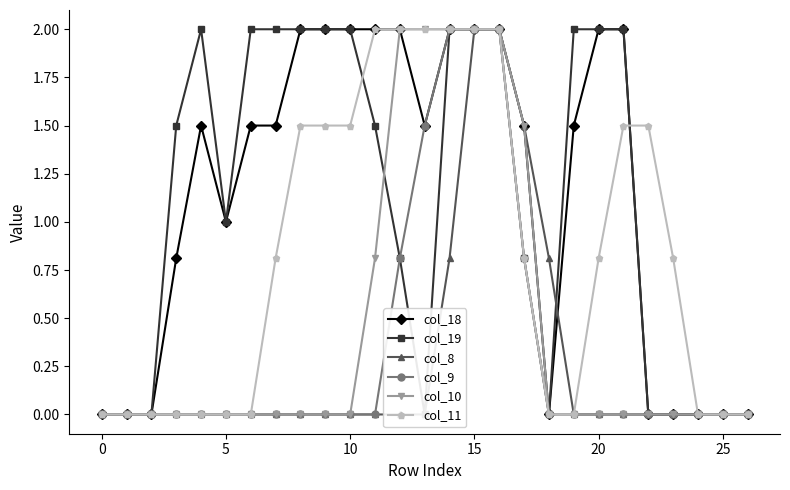

The col_10 series shows -0.8 at 19. True or false?

False